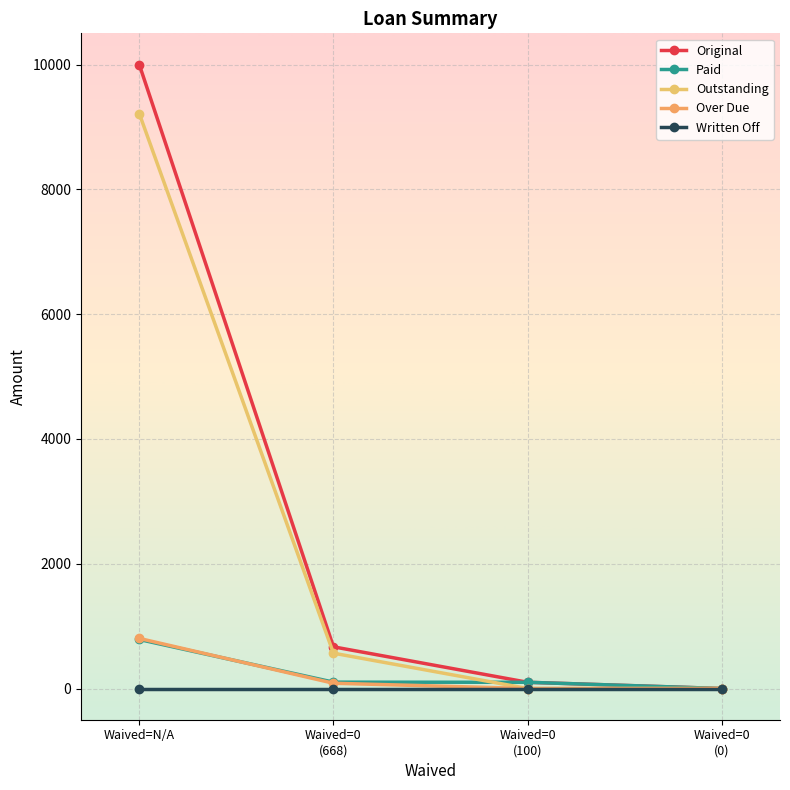

Is it true that Written Off equals 0.0 at Waived=0
(100)?

True